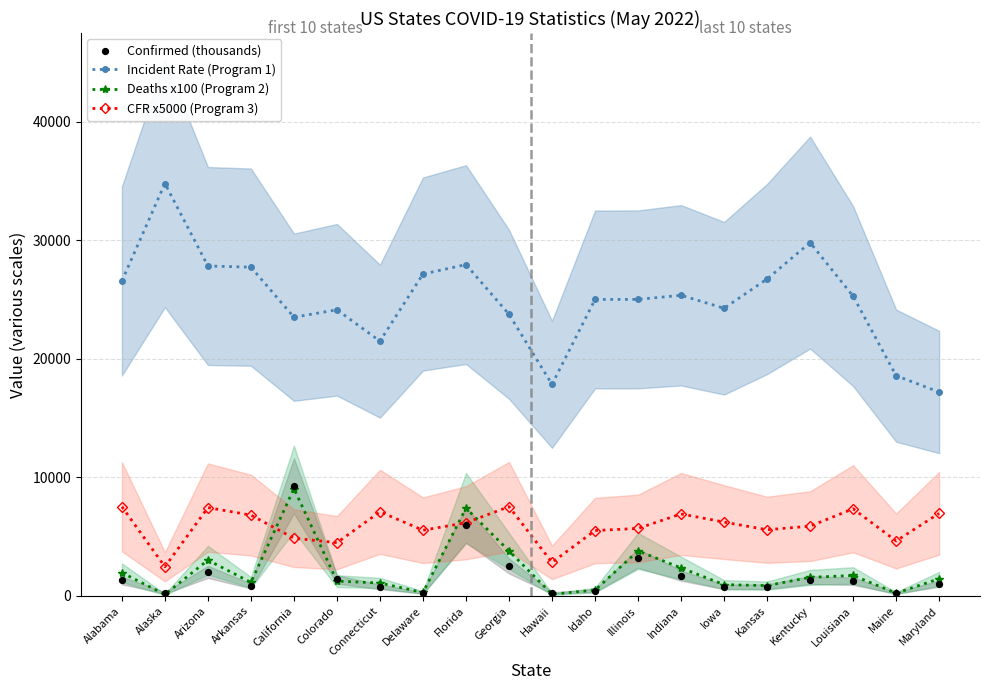

Which series has the largest total across all categories?

Incident Rate (Program 1)